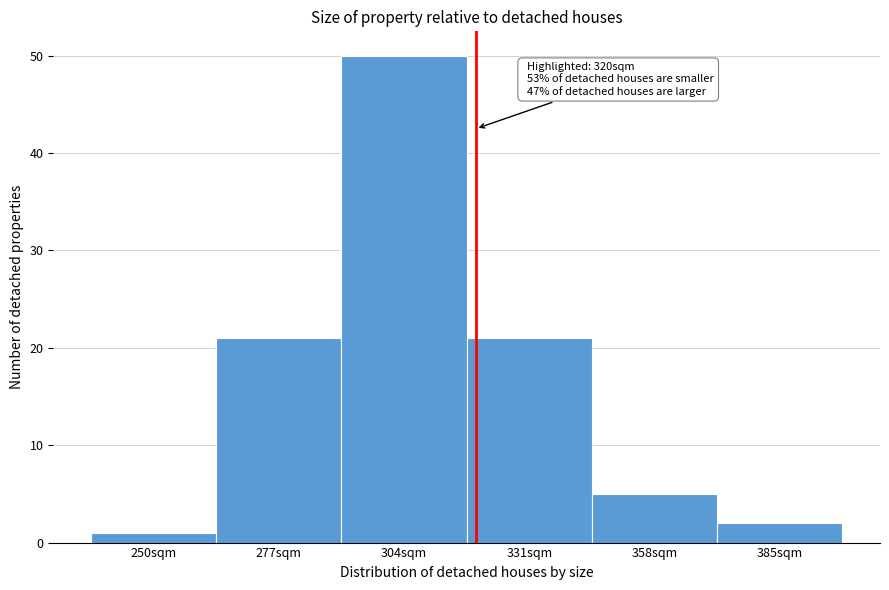

Which range on the x-axis has the tallest bar?

291 to 318